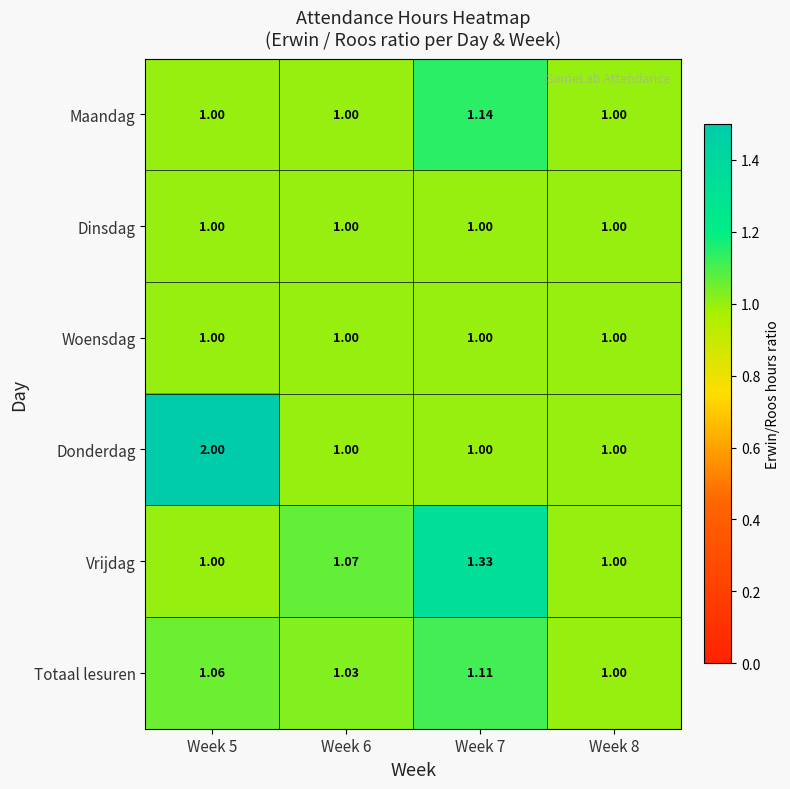

Is the value of Vrijdag at Week 8 greater than the value of Totaal lesuren at Week 6?

No